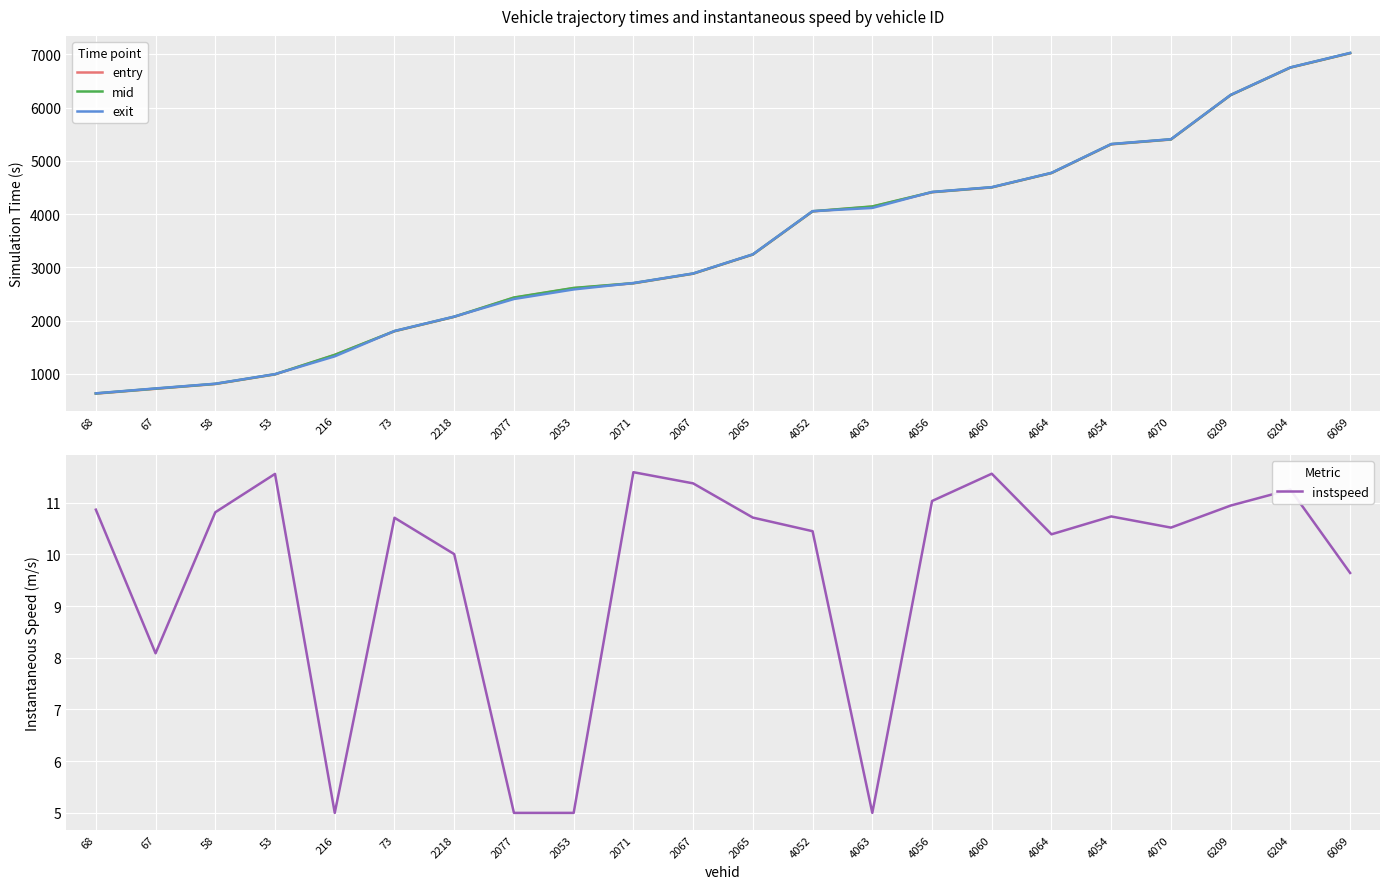

At which category does the chart reach its peak across all series?

6069